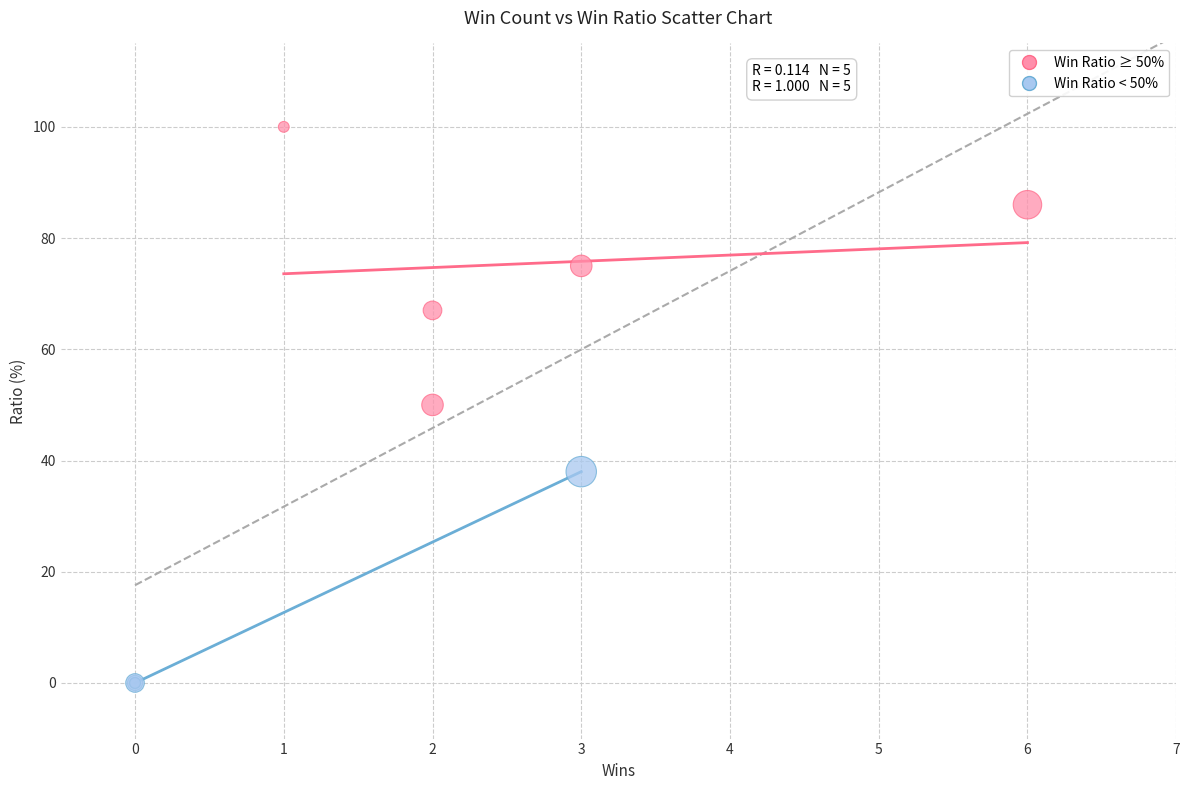

Which series reaches the maximum Y coordinate?

Win Ratio ≥ 50%